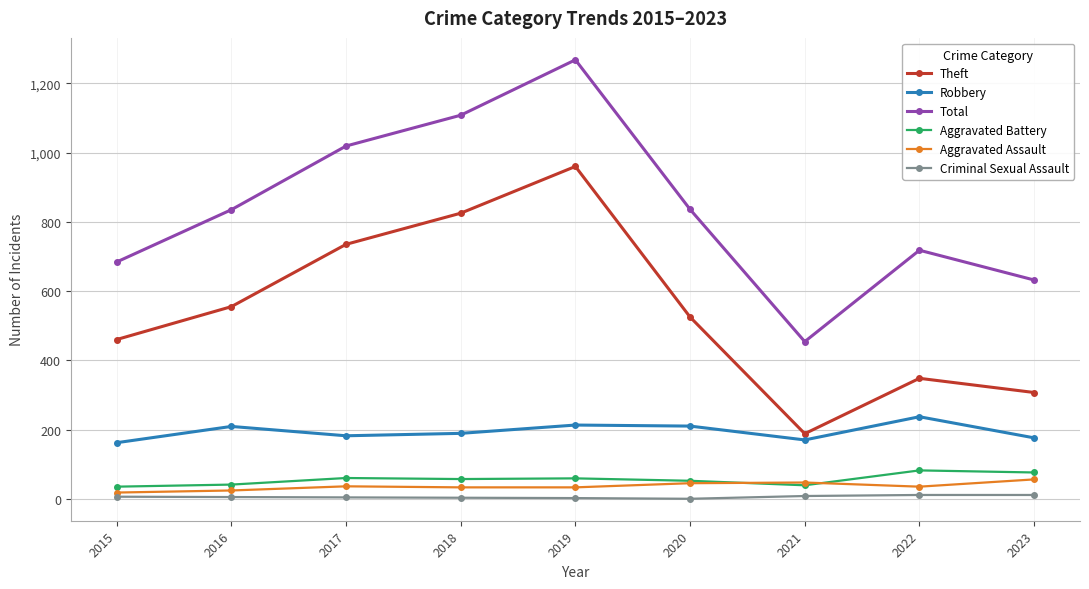

What is the average value of the Theft series?

545